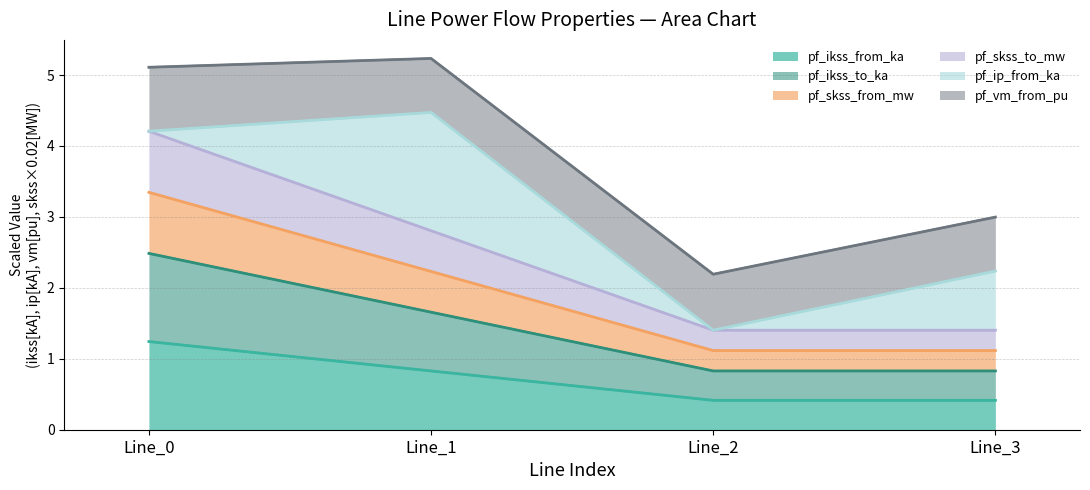

The value of pf_skss_from_mw at Line_2 is 1.7. True or false?

False